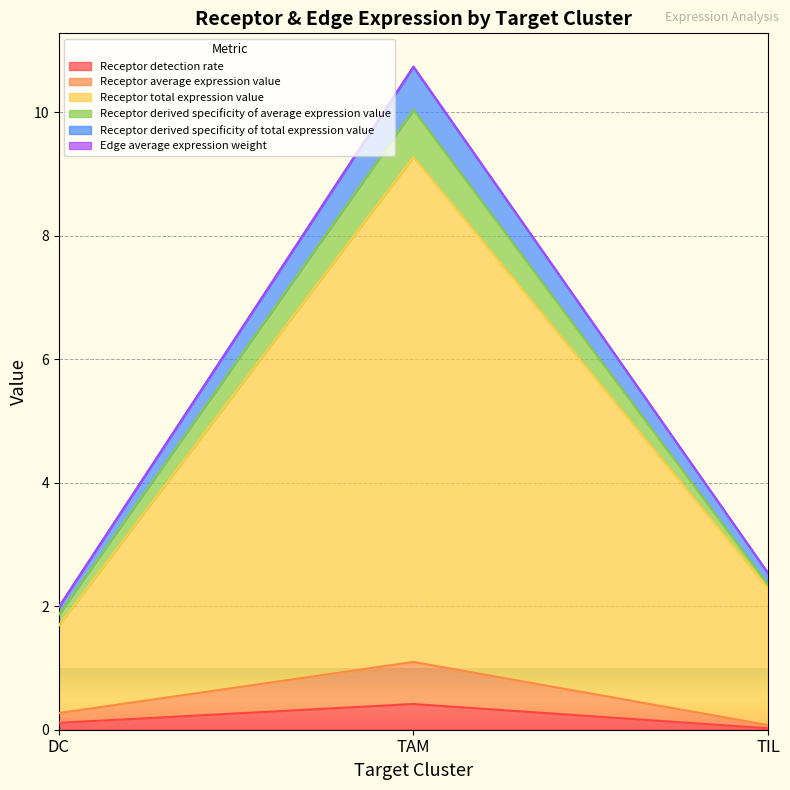

What is the total value across all series at TAM?

10.7